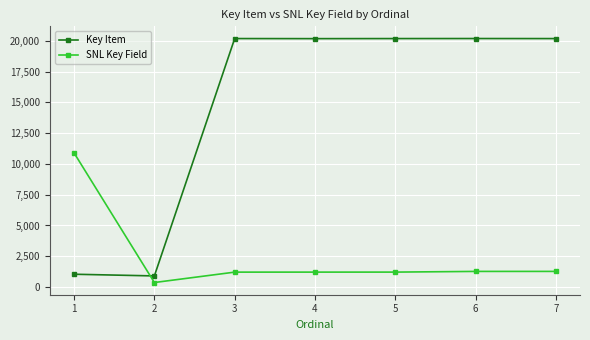

Which label corresponds to the smallest value in the chart?

2